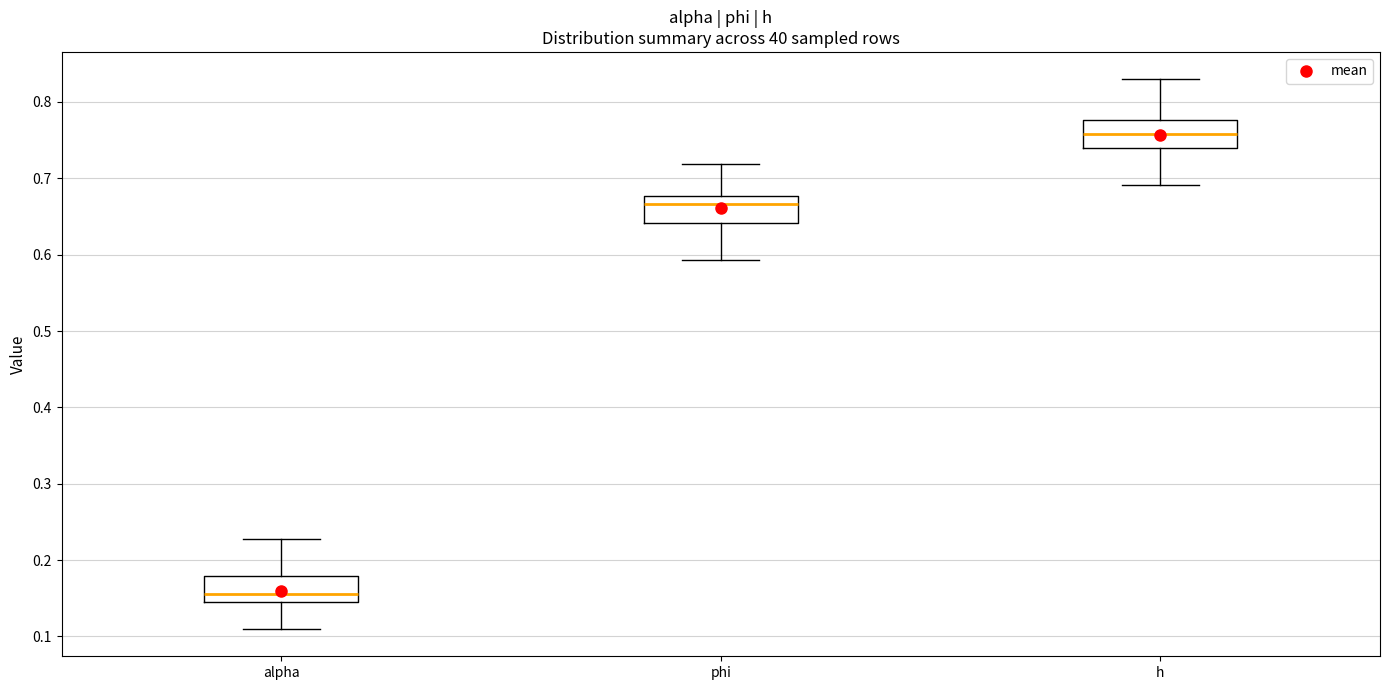

Reading left to right, transcribe this box plot: for each box, give where its median line is, the range the box spans, and where its two whiskers end, as read against the y-axis. The values are not printed on the chart, so give them approximately, as read against the axis.

alpha: median 0.16, box 0.14 to 0.18, whiskers 0.11 to 0.23
phi: median 0.67, box 0.64 to 0.68, whiskers 0.59 to 0.72
h: median 0.76, box 0.74 to 0.78, whiskers 0.69 to 0.83